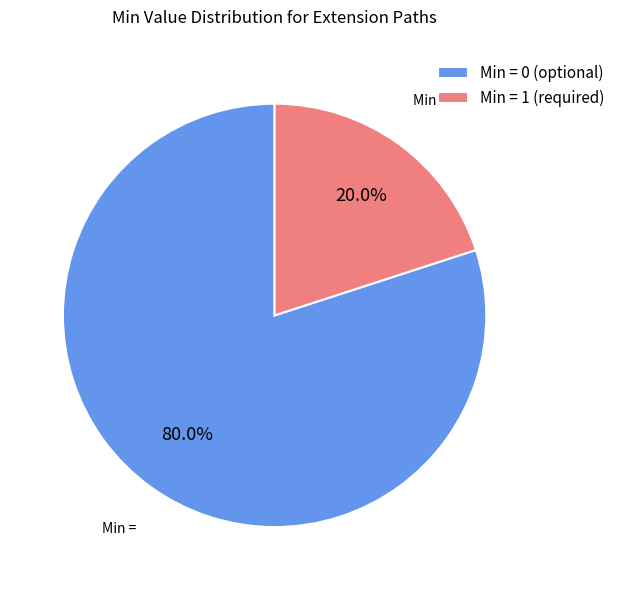

What percentage is NOT represented by Min = 0 (optional)?

20.0%